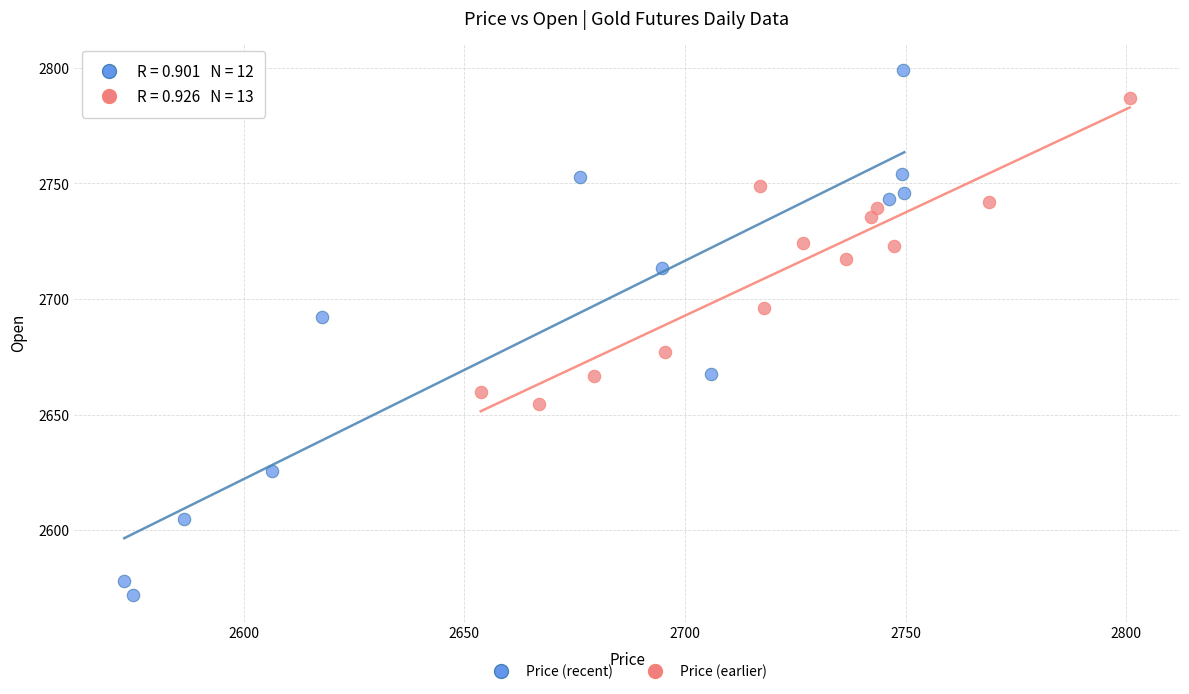

Which series contains the lowest Y value?

Price (recent)